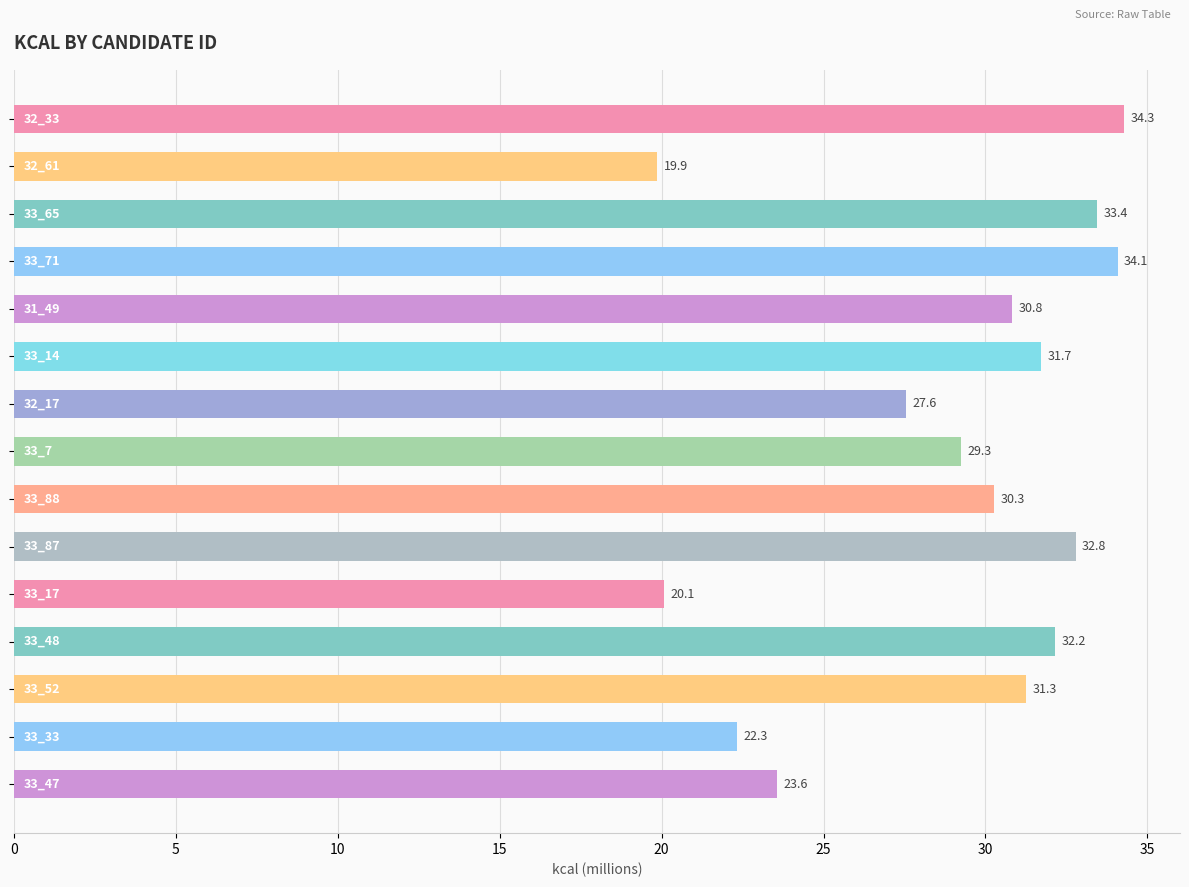

What is the difference between the maximum and minimum values?

14.4